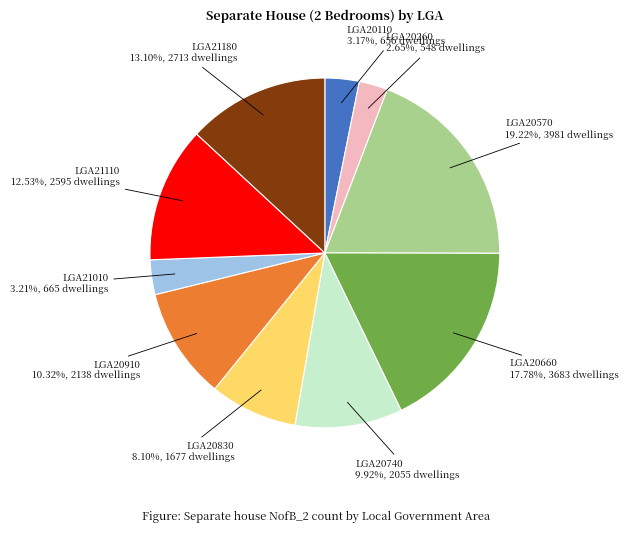

Which has a higher value, LGA20910 or LGA20260?

LGA20910